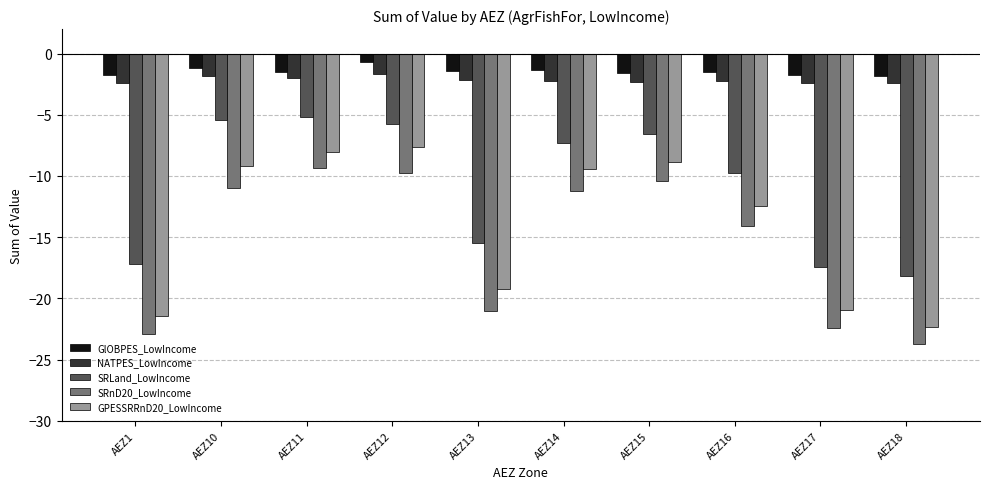

What is the total value across all series at AEZ14?

-31.5